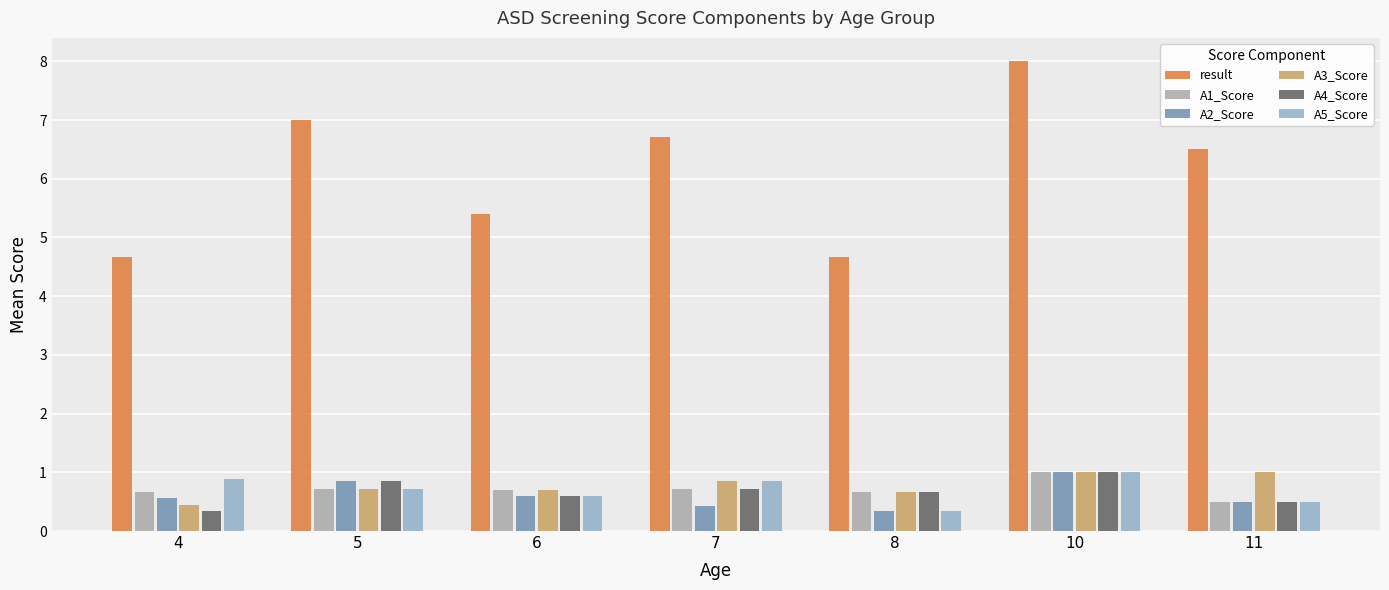

What is the sum of all A2_Score values?

4.3